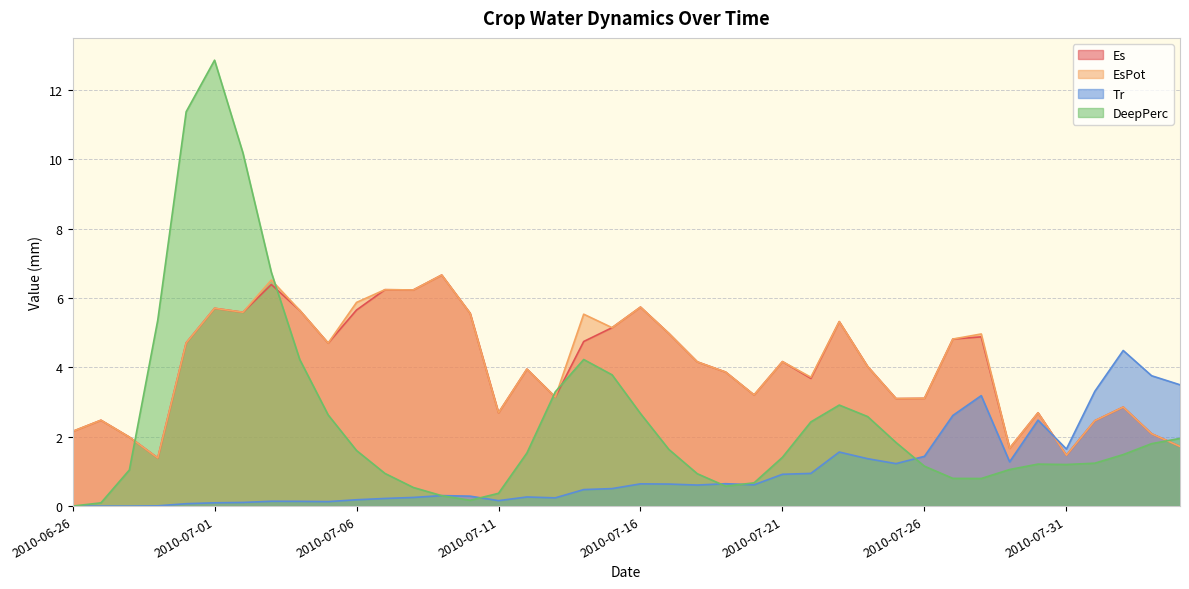

Does the chart display data point markers on the line(s)?

No